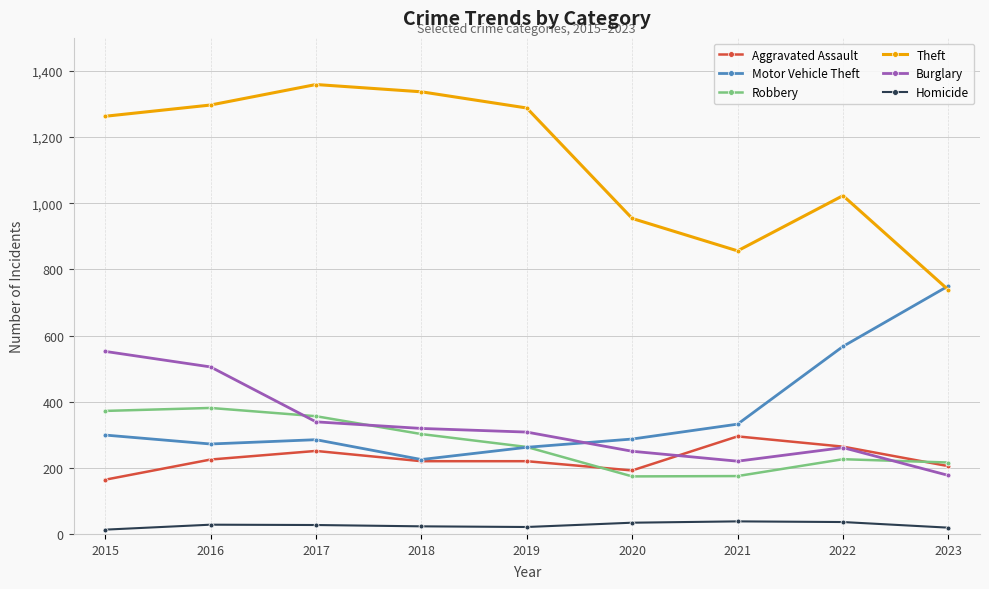

How many interior local peaks does the Theft series have?

2